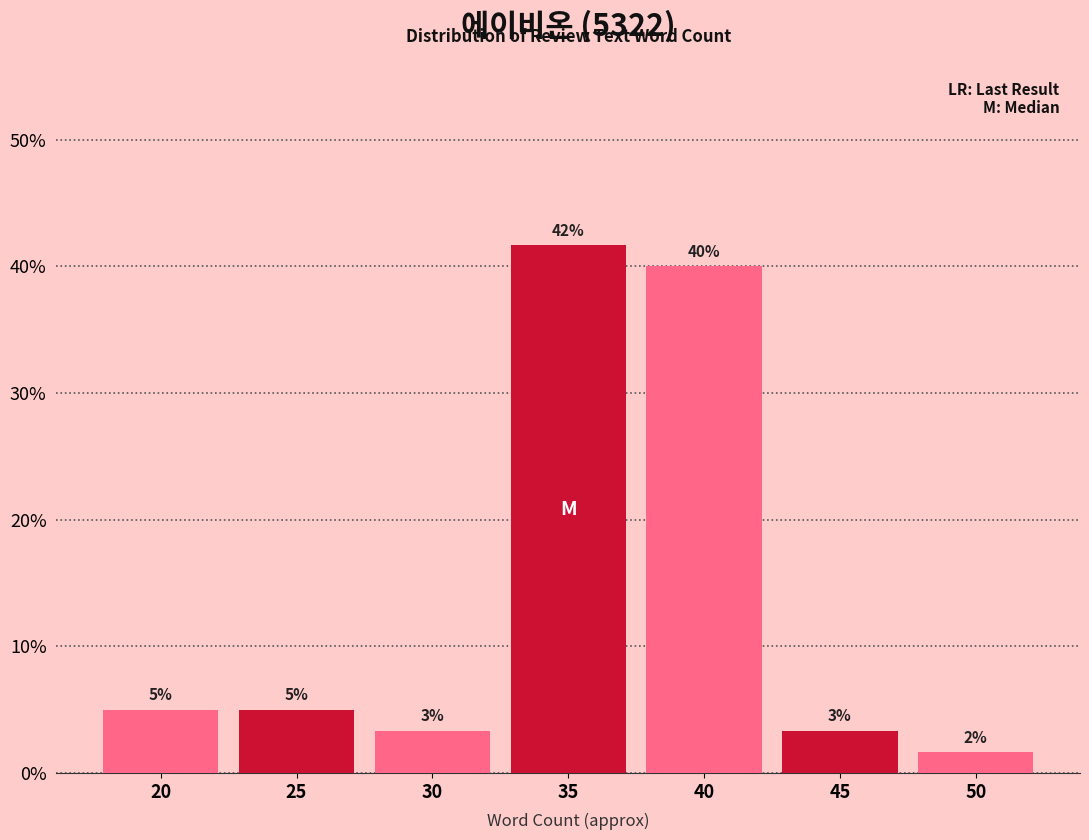

Does the chart contain any negative values?

No